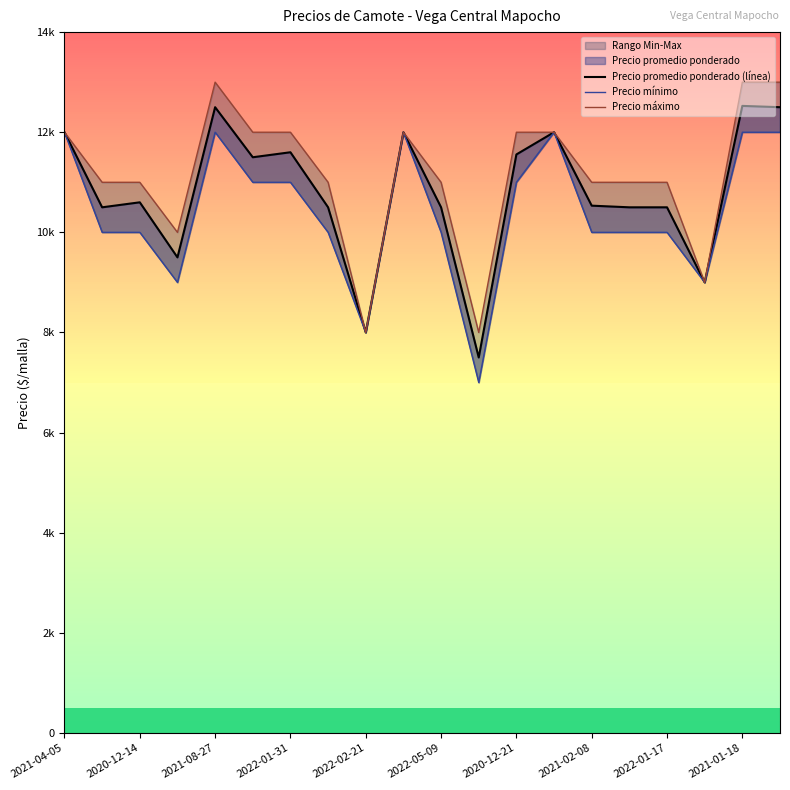

Does the chart have visible grid lines?

No